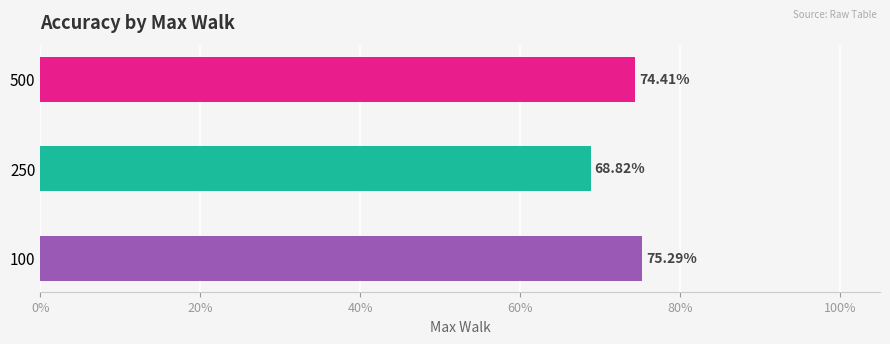

Which has a higher value, 500 or 100?

100